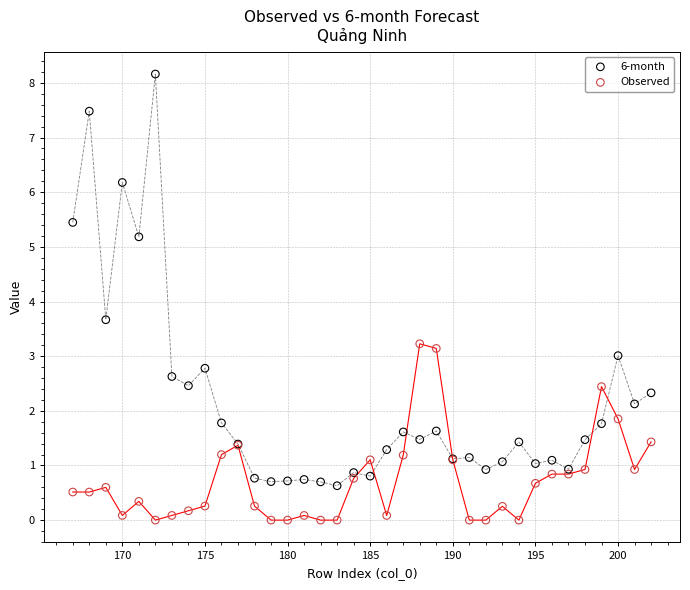

Which series has the largest Y range (max minus min)?

6-month